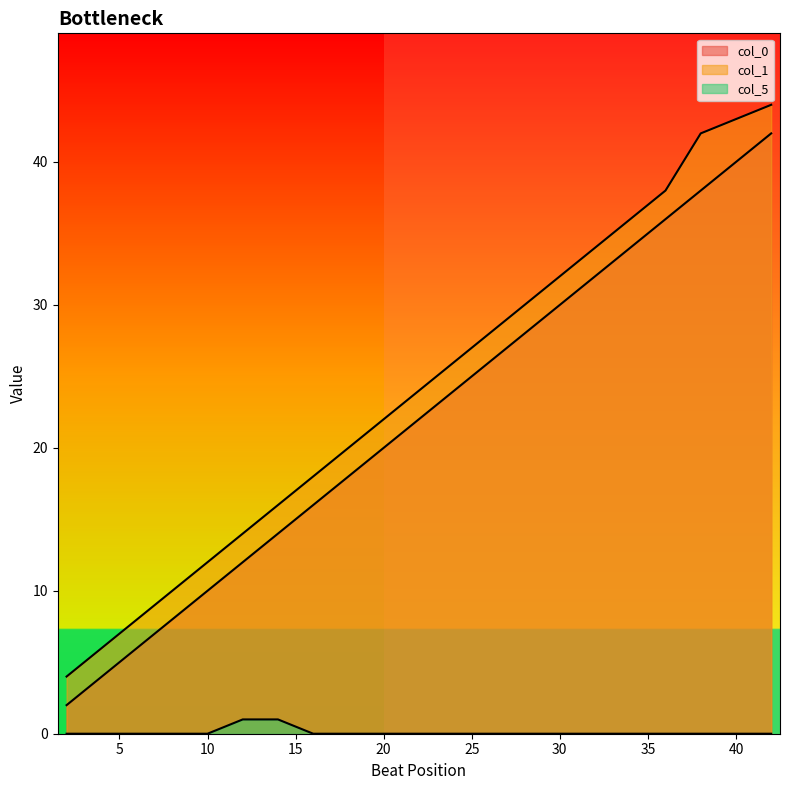

Which category has the highest value in the col_1 series?

42.0